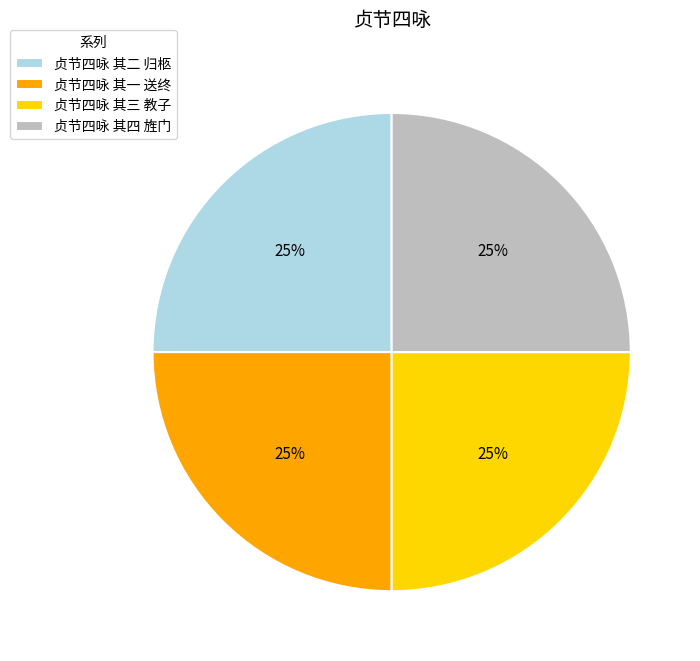

What is the ratio of the value at 贞节四咏 其三 教子 to the value at 贞节四咏 其四 旌门?

1.0